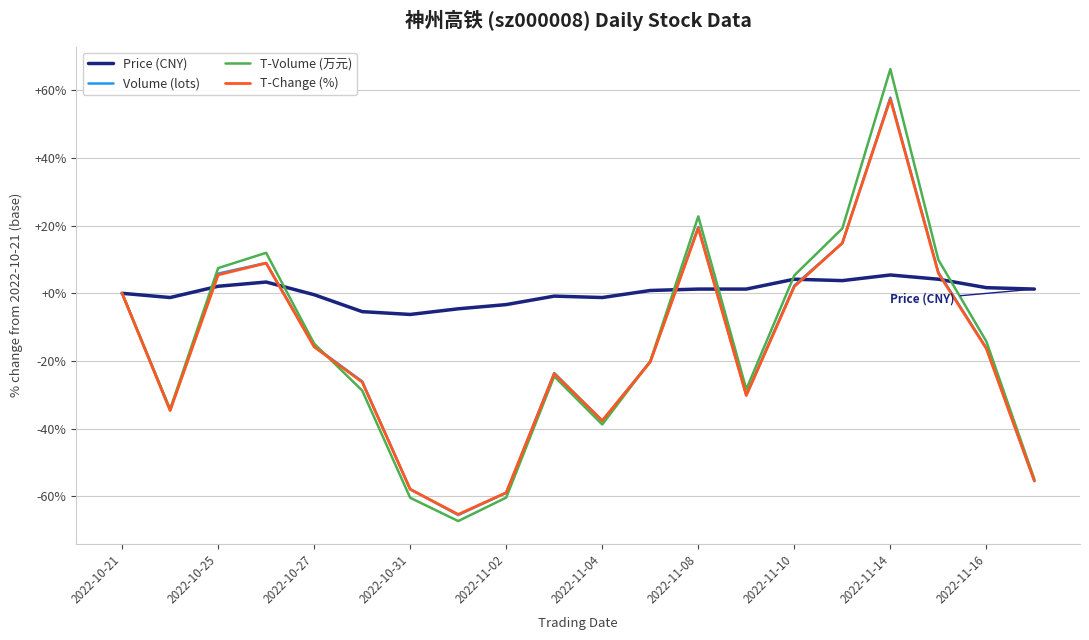

Which series has the largest total across all categories?

Price (CNY)